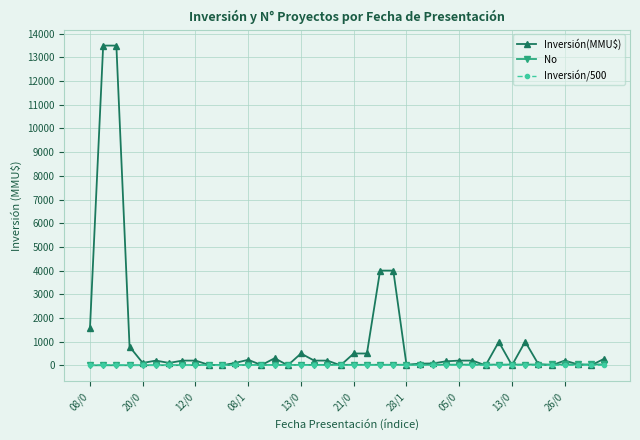

What are all the series names shown in the legend?

Inversión(MMU$), No, Inversión/500